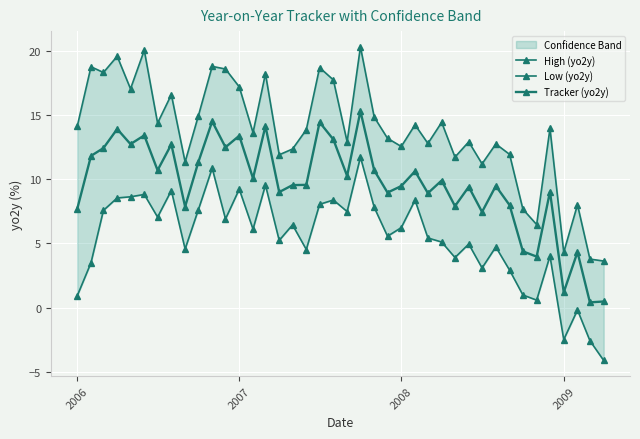

Is this an area chart (filled region under the line)?

No